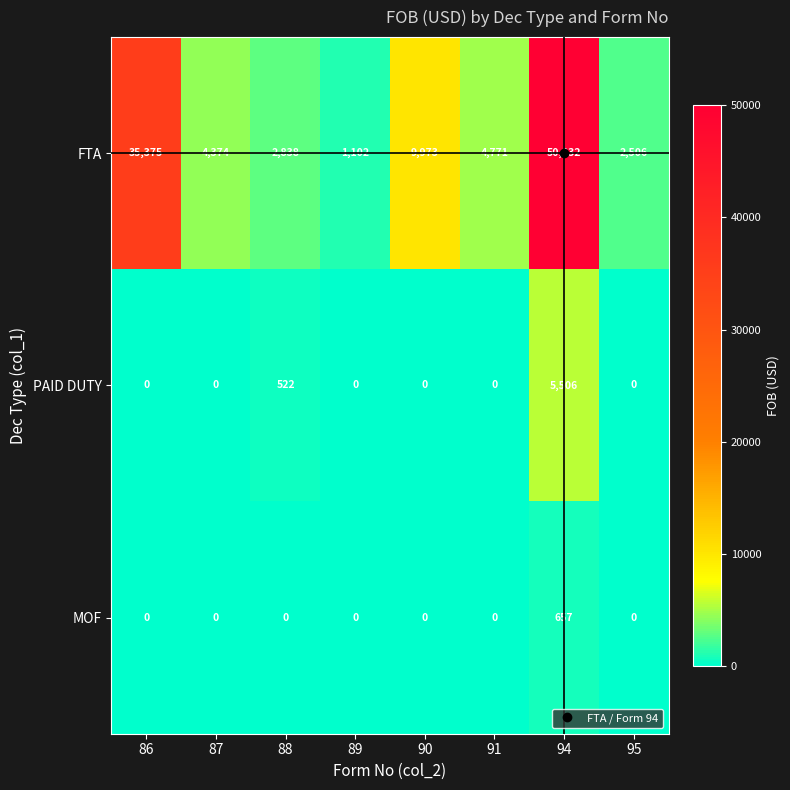

Is it true that MOF equals 0 at 86?

True